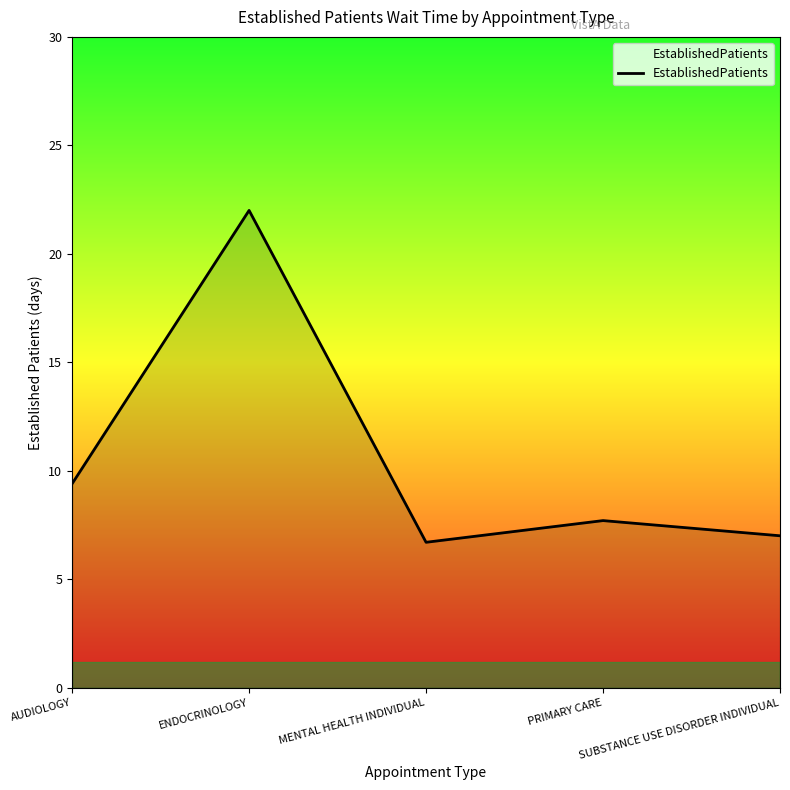

List the labels in order of value, smallest first.

MENTAL HEALTH INDIVIDUAL, SUBSTANCE USE DISORDER INDIVIDUAL, PRIMARY CARE, AUDIOLOGY, ENDOCRINOLOGY